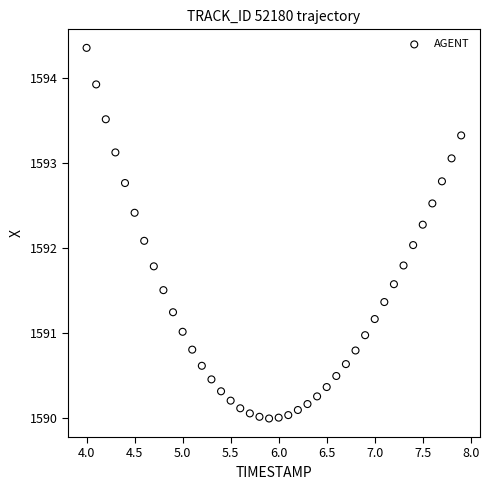

What is the range of X values (max minus min)?

3.9